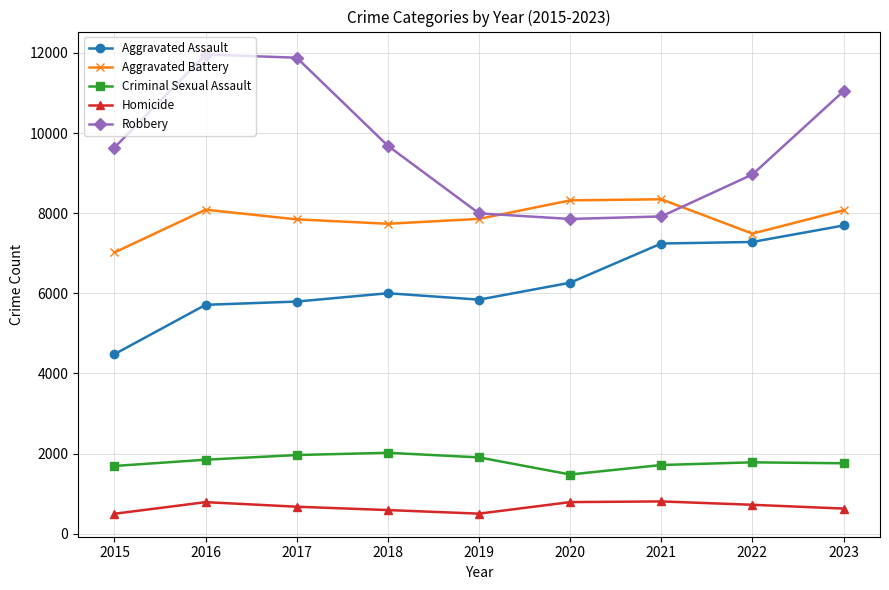

What is the average value of the Homicide series?

664